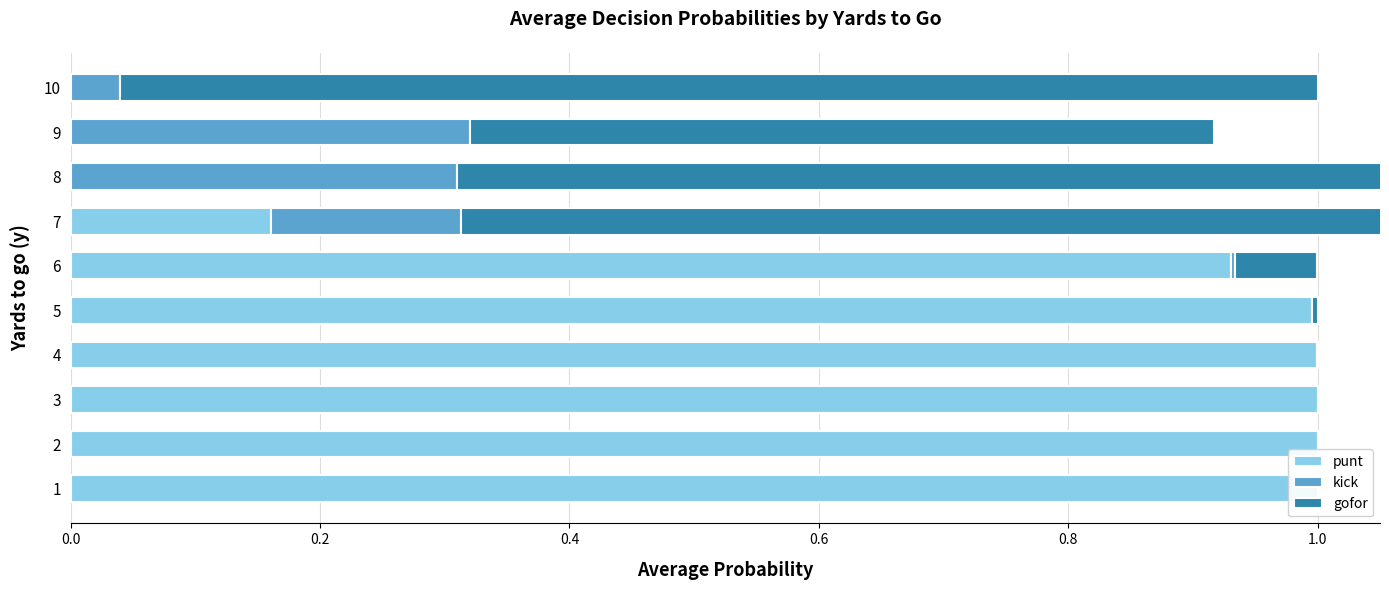

Rank the series by their maximum value, from lowest to highest.

kick, gofor, punt